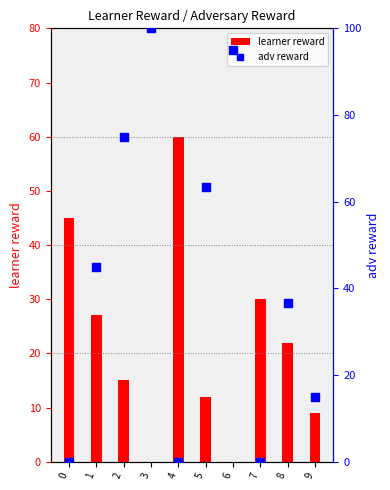

Which series has the largest total across all categories?

adv reward